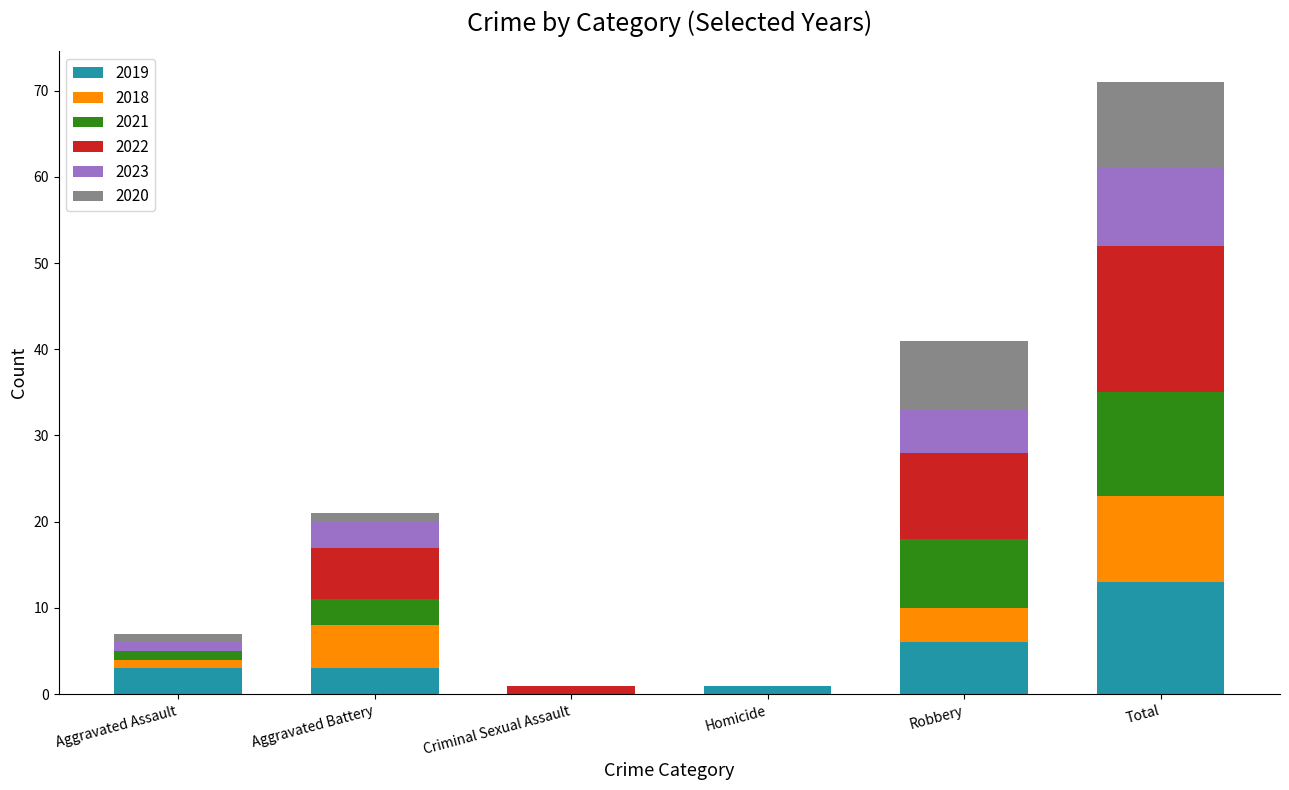

At which category is the sum across all series the highest?

Total